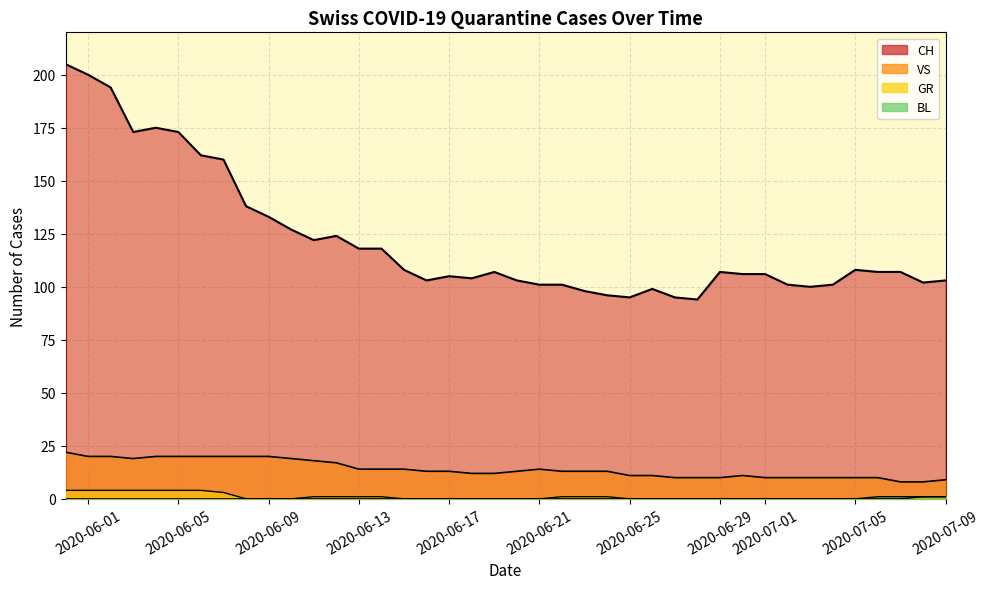

Which series has the widest spread of values?

CH